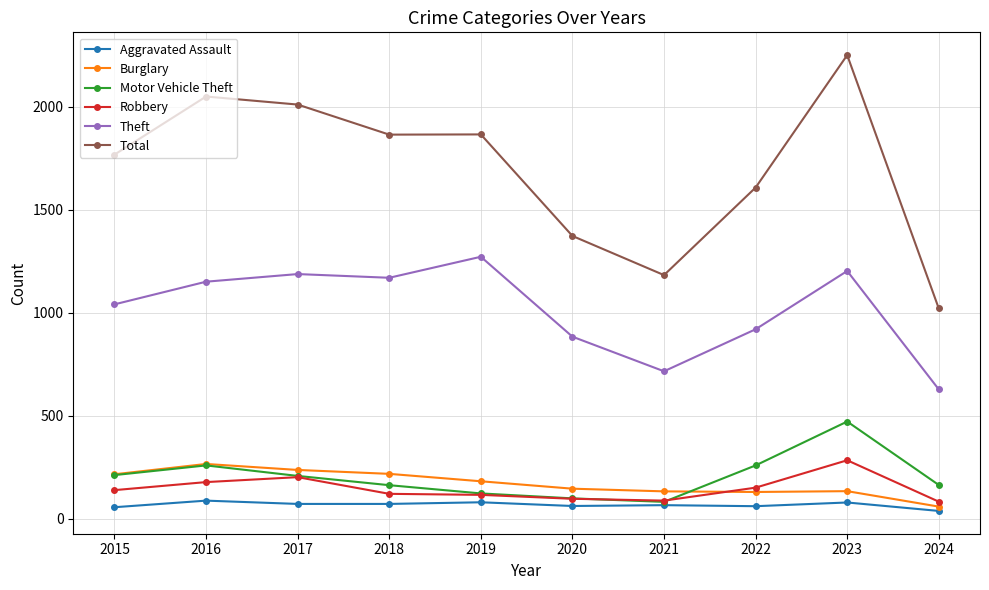

What is the smallest value displayed?

38